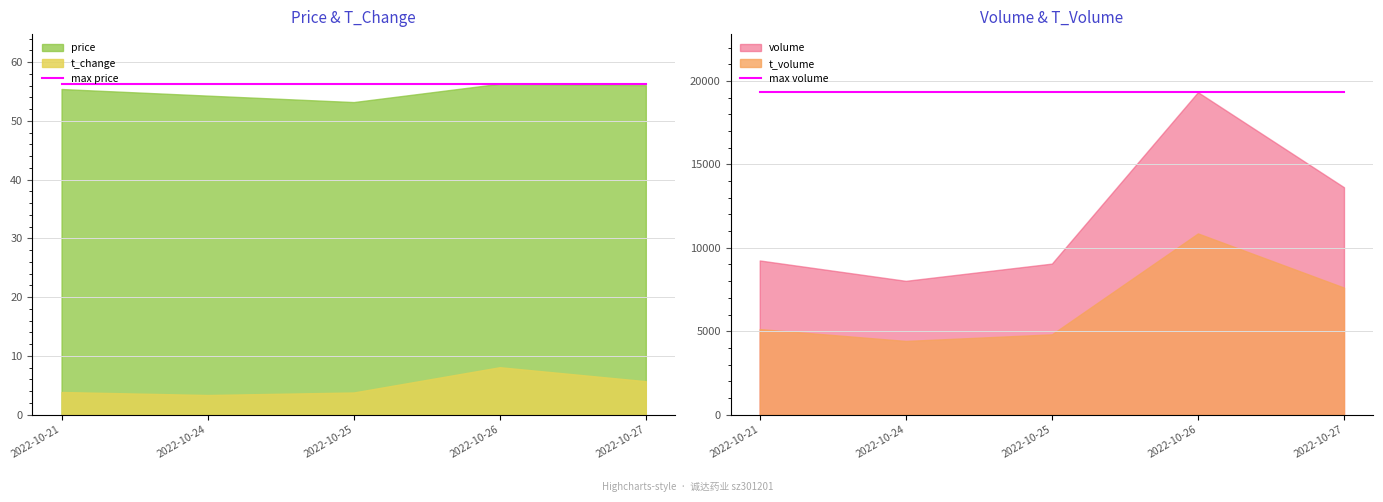

What is the lowest value of the max price series?

56.3